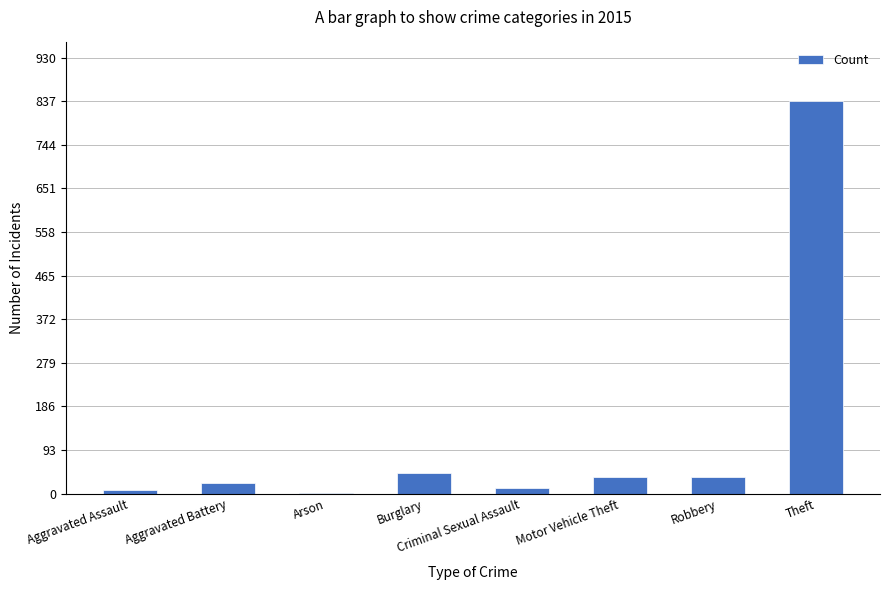

The chart shows a value of 35 at Robbery. True or false?

True